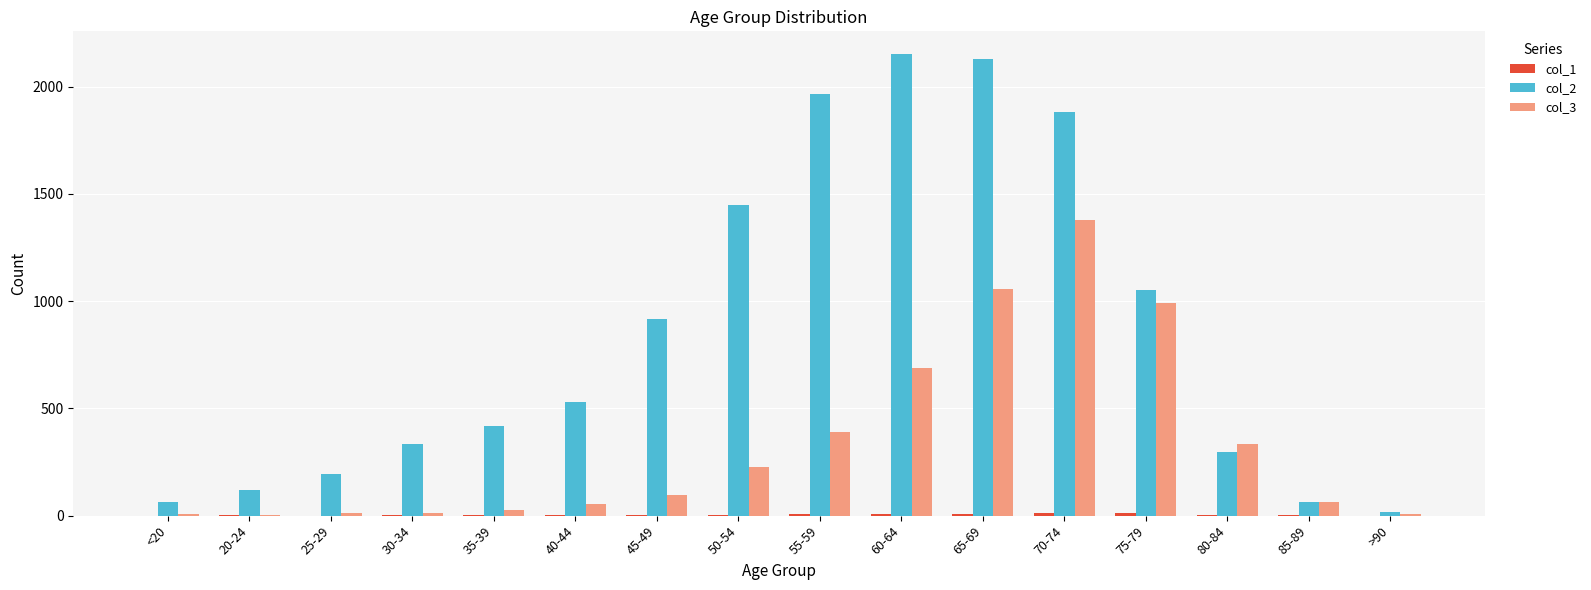

Which series changed the most between 75-79 and 85-89?

col_2